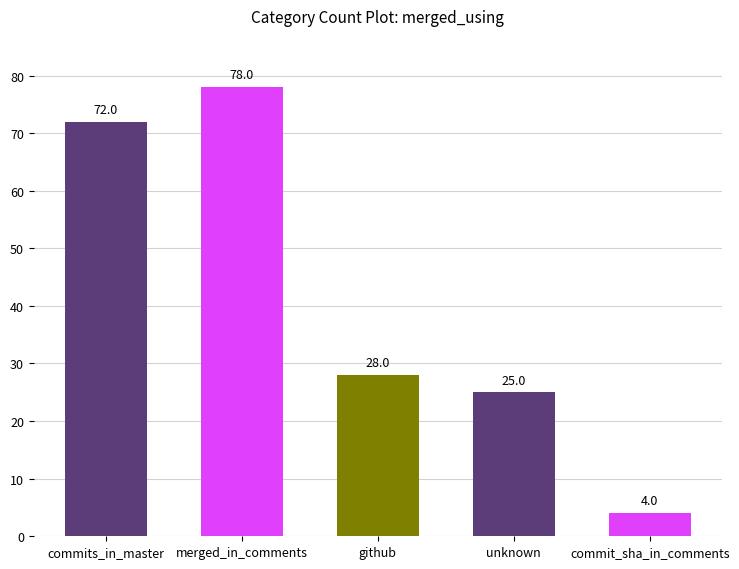

Rank the categories by value from highest to lowest.

merged_in_comments, commits_in_master, github, unknown, commit_sha_in_comments